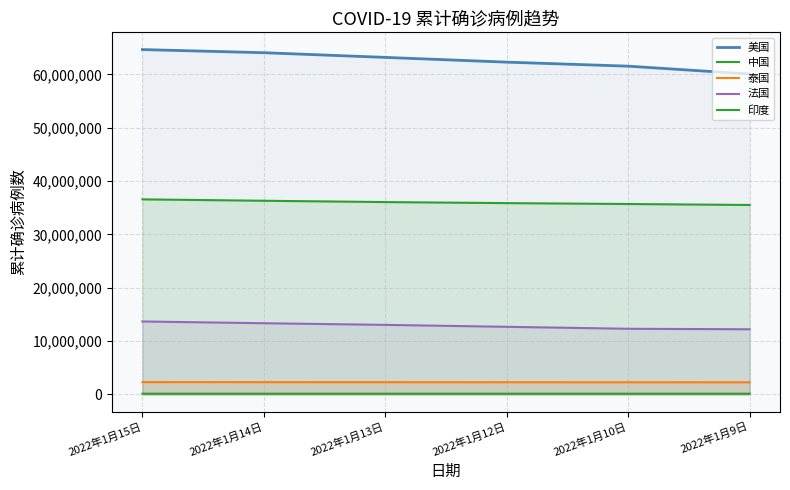

At which category is the sum across all series the highest?

2022年1月15日